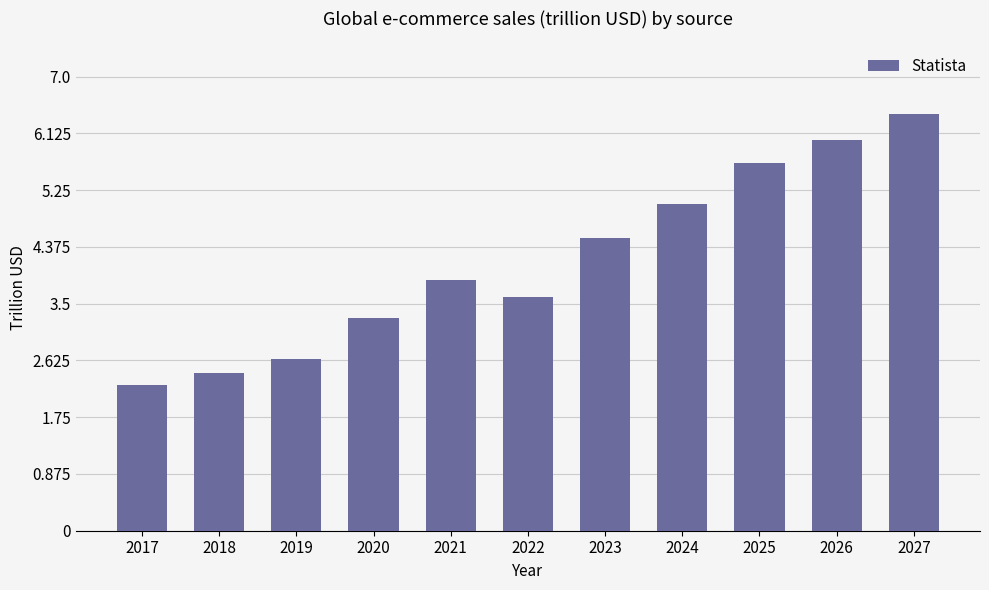

The chart shows a value of 4.5 at 2023. True or false?

True